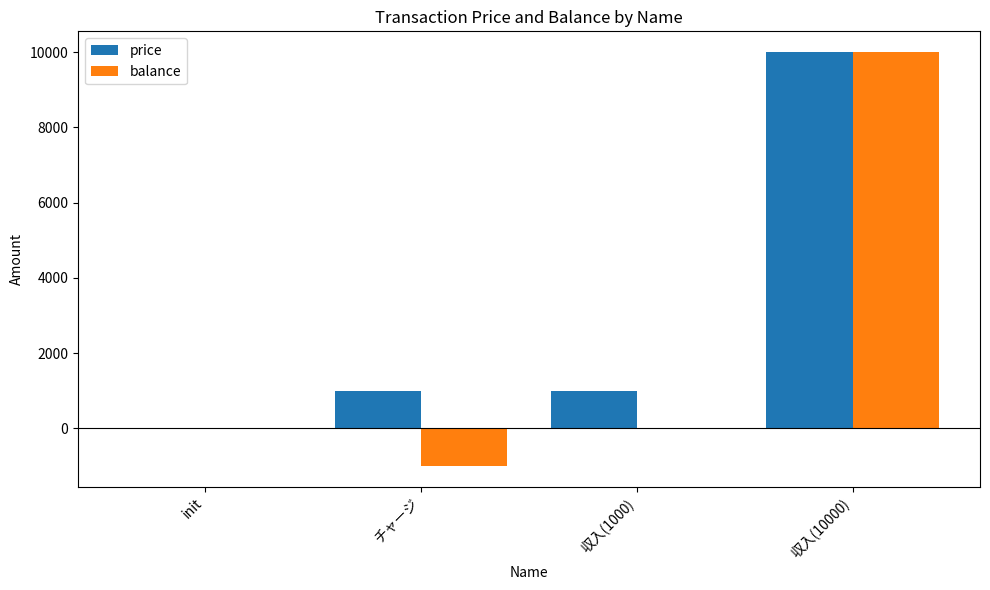

What value does the balance series have at チャージ?

-1000